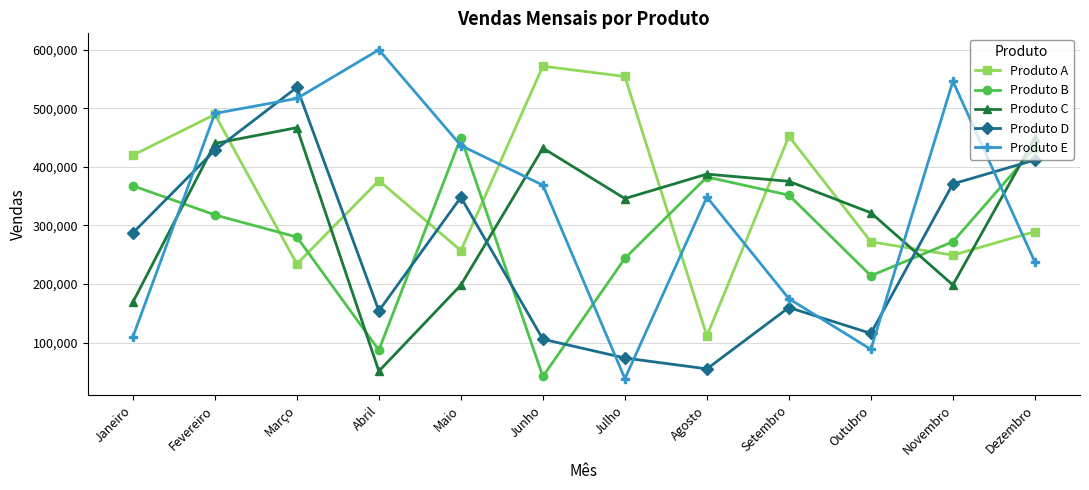

What is the difference between the Produto A values at Março and Setembro?

218074